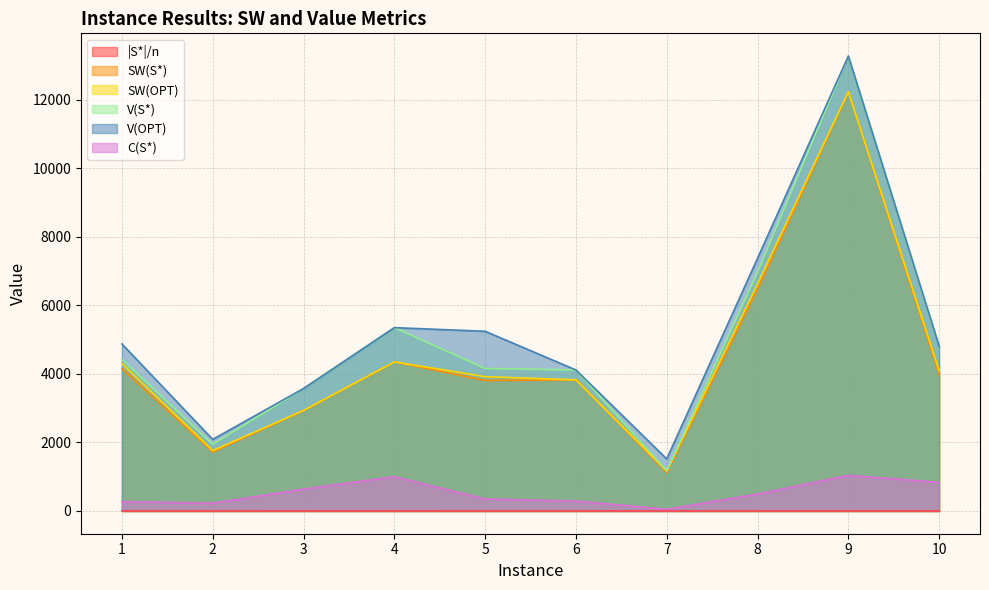

Rank the series by their maximum value, from highest to lowest.

V(S*), V(OPT), SW(S*), SW(OPT), C(S*), |S*|/n